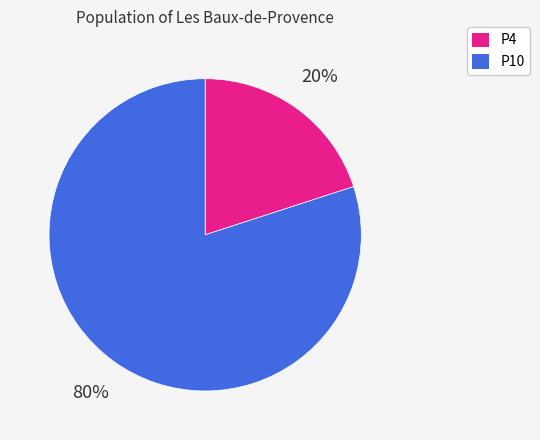

To the nearest percent, what percentage of the pie is P10?

80%